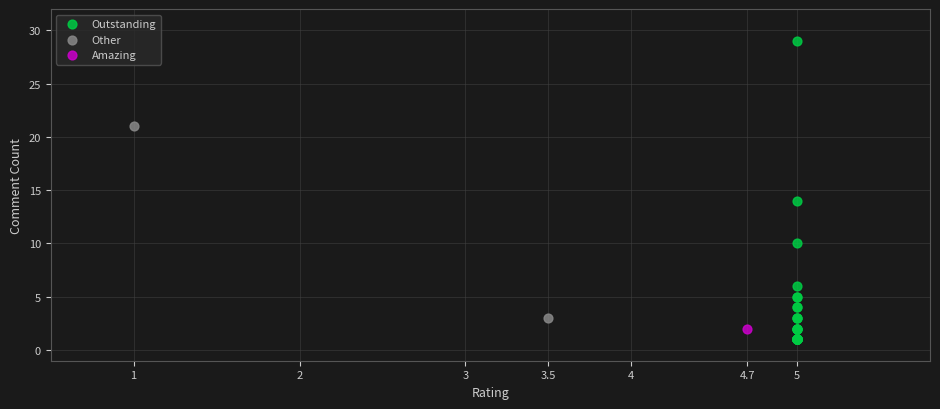

Which series contains the highest Y value?

Outstanding